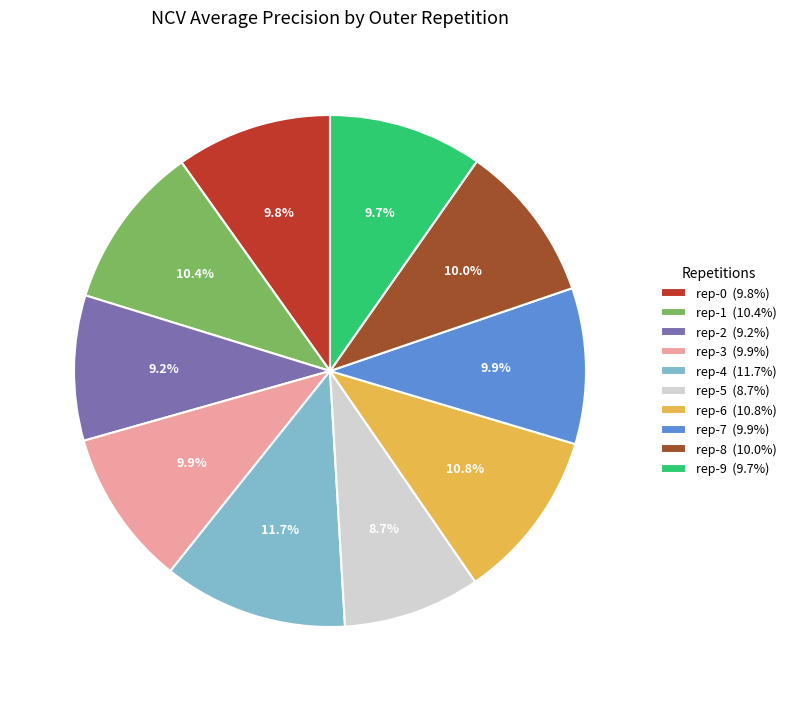

Is there any slice that represents more than half of the pie?

No